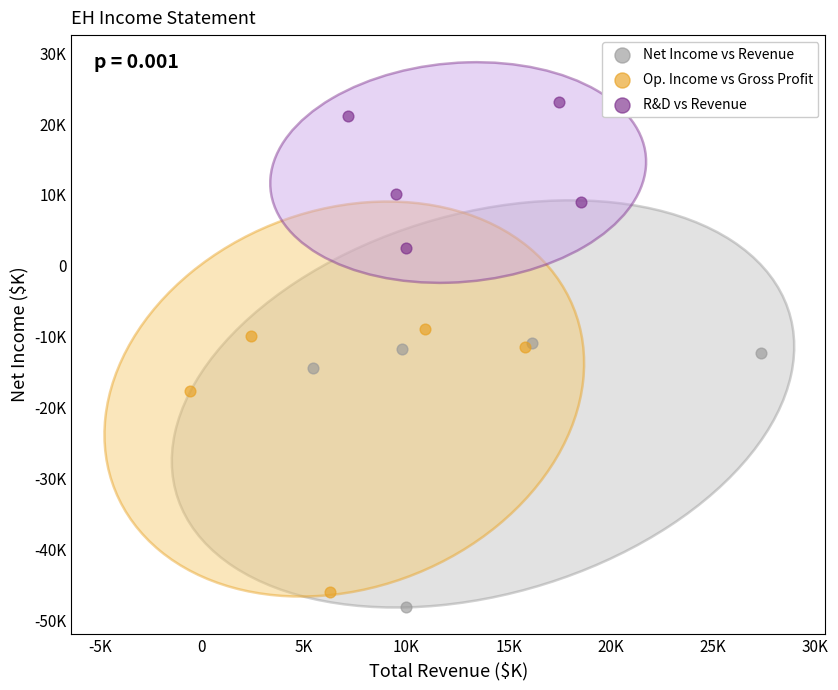

What are all the series names shown in the legend?

Net Income vs Revenue, Op. Income vs Gross Profit, R&D vs Revenue